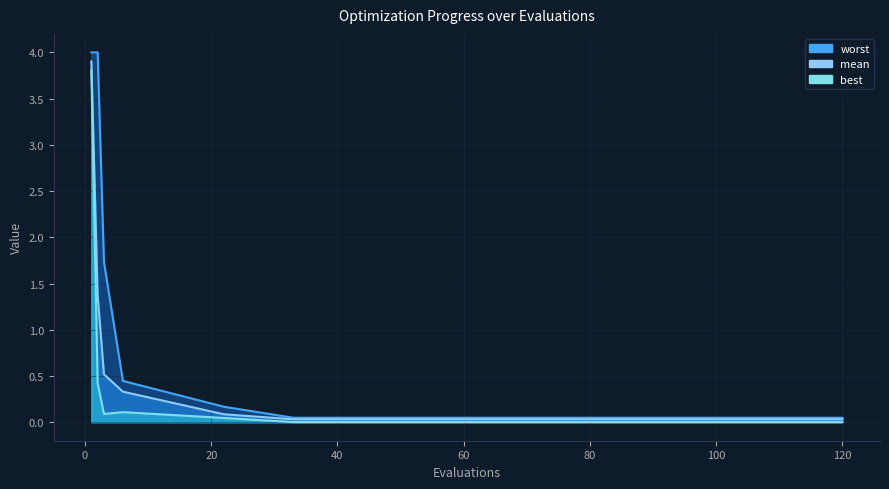

Which series has the largest total across all categories?

worst